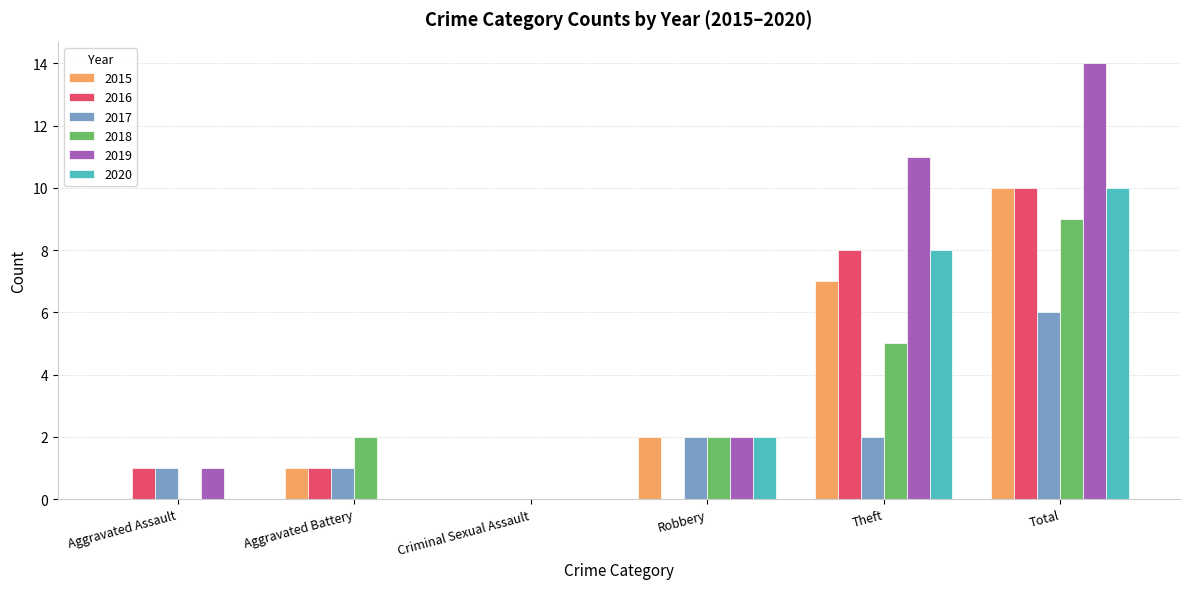

The value of 2015 at Aggravated Battery is 1. True or false?

True